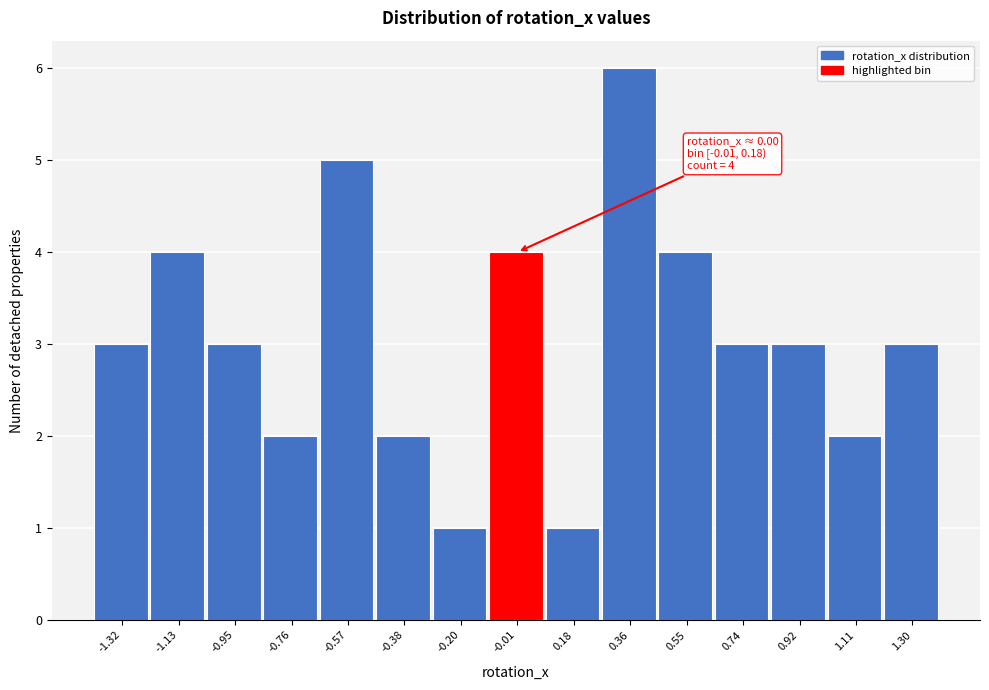

Reading left to right, what are all the values shown in this chart?

-1.32=3	-1.13=4	-0.95=3	-0.76=2	-0.57=5	-0.38=2	-0.20=1	-0.01=4	0.18=1	0.36=6	0.55=4	0.74=3	0.92=3	1.11=2	1.30=3